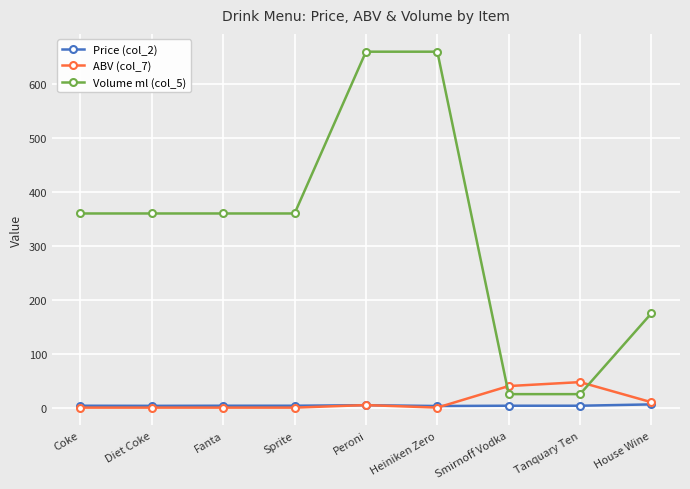

What is the maximum value for Volume ml (col_5)?

660.0